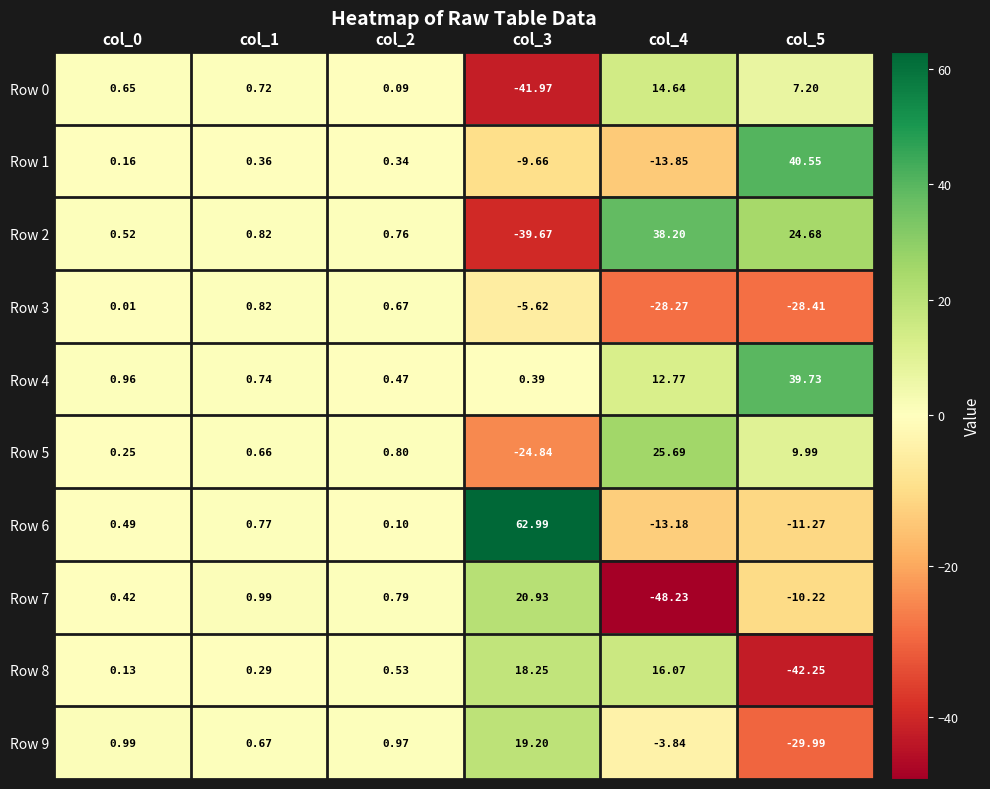

Is the value of Row 4 at col_5 greater than the value of Row 7 at col_1?

Yes